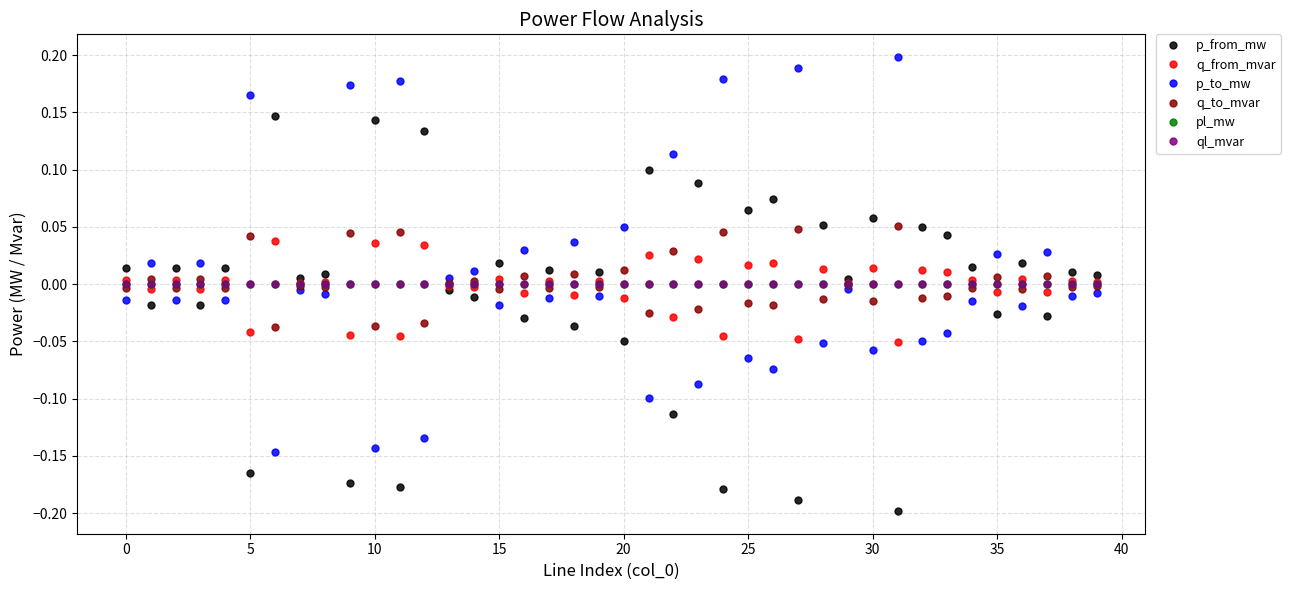

True or false: pl_mw has more than 2 points higher than both neighbors.

True